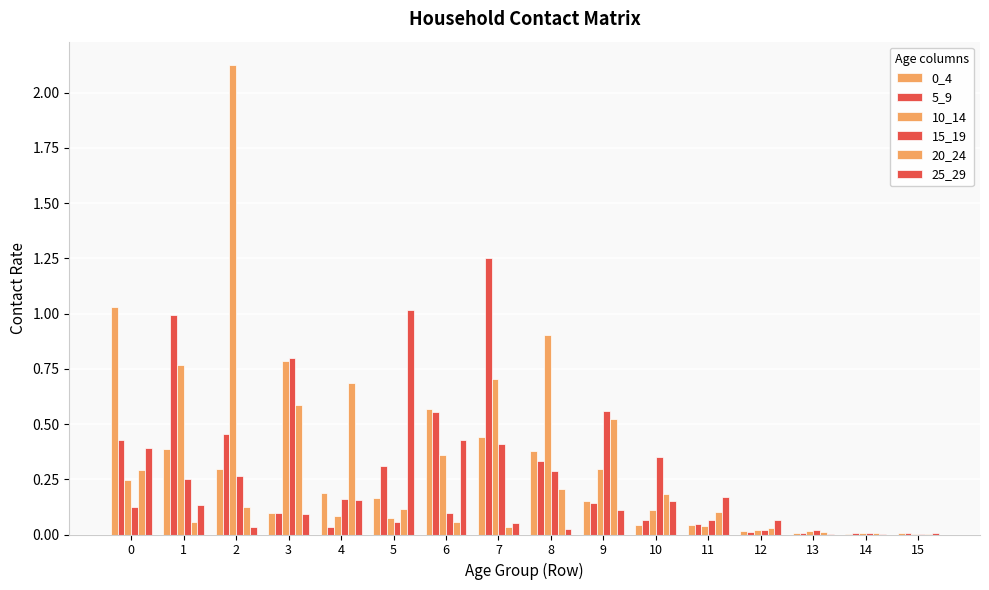

Count the number of data series in this chart.

6